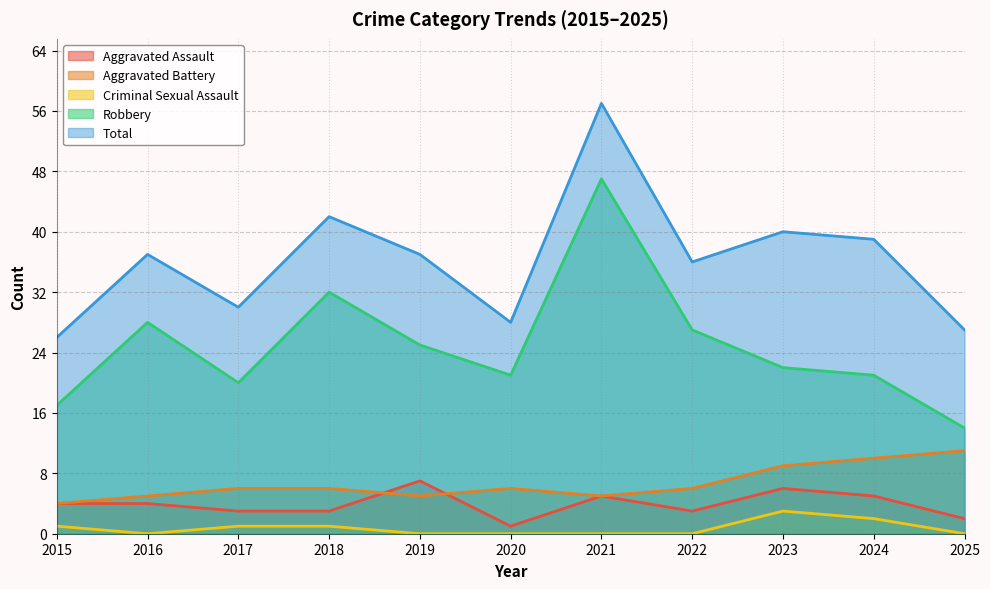

Rank the series by their maximum value, from highest to lowest.

Total, Robbery, Aggravated Battery, Aggravated Assault, Criminal Sexual Assault